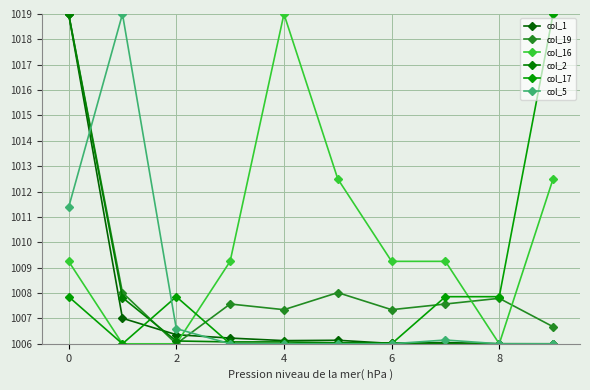

What is the sum of all col_17 values?

10080.4